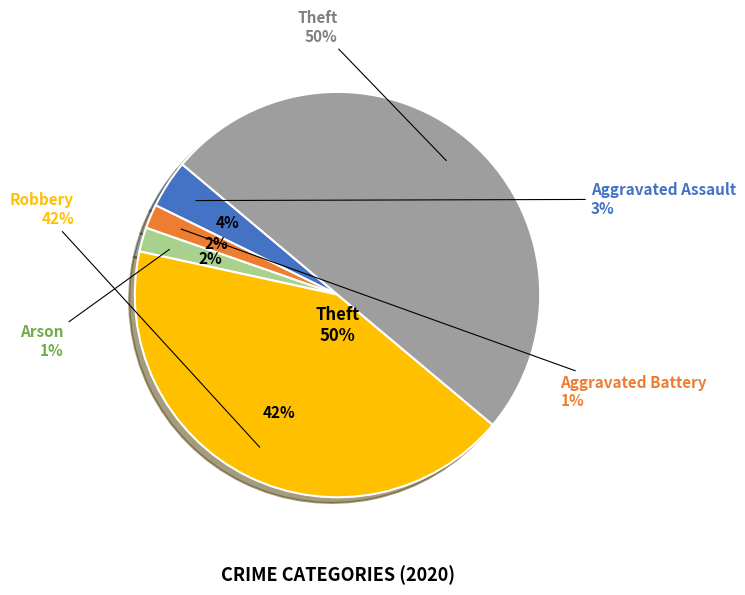

How many slices are in this pie chart?

5